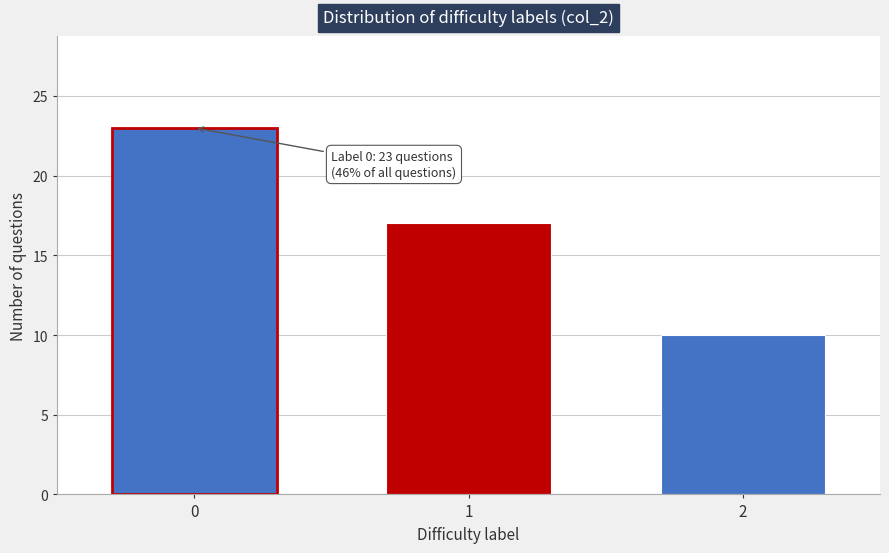

Reading left to right, extract all data points from this chart.

23	17	10